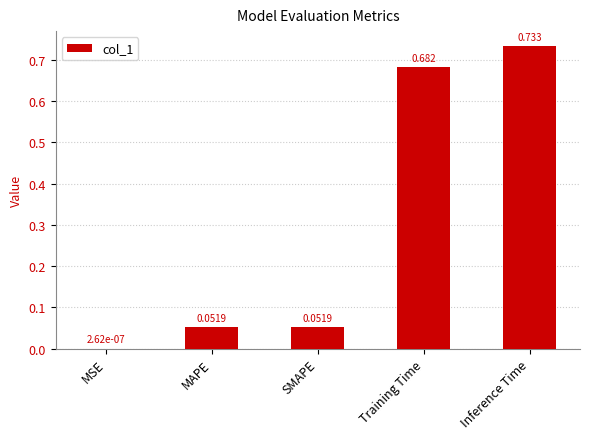

At which label is the value closest to 0?

MSE